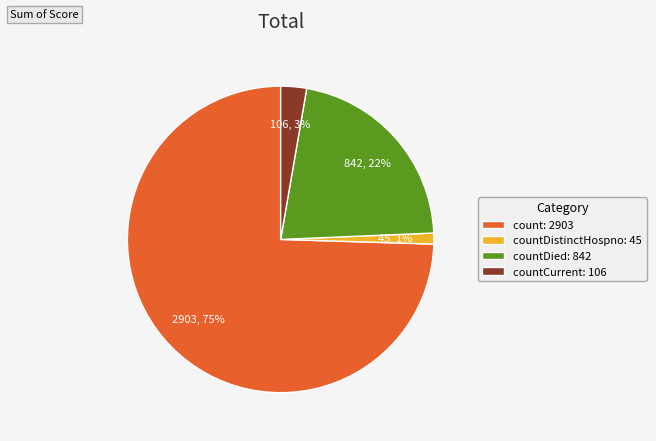

To the nearest percent, what percentage of the pie is countDied: 842?

22%